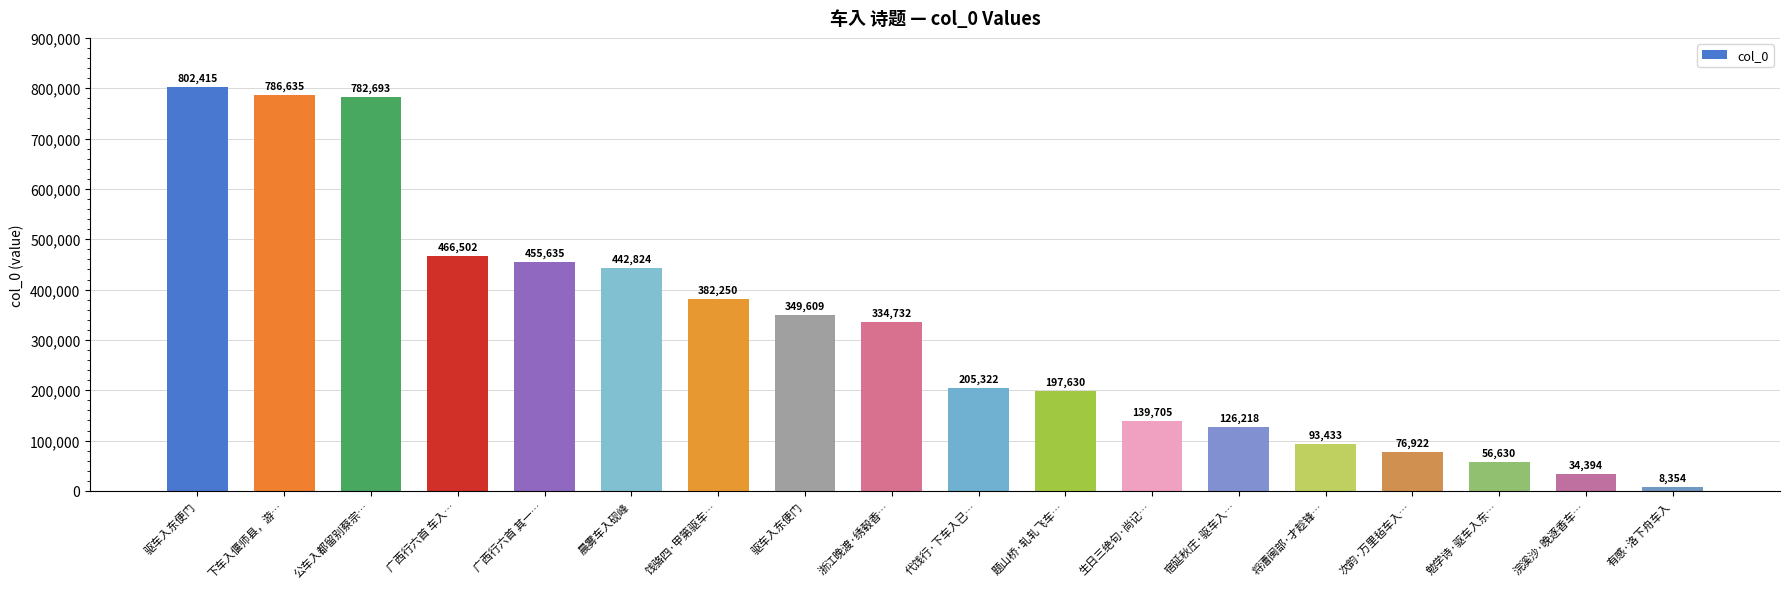

What is the ratio of the value at 广西行六首 其一… to the value at 浣溪沙·晚逐香车…?

13.2